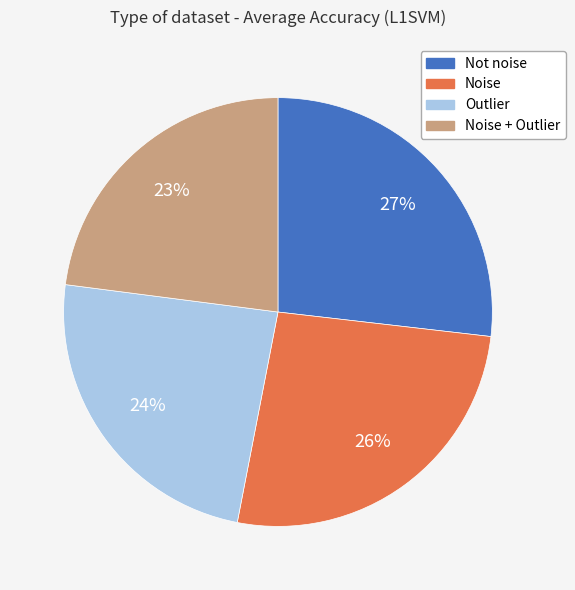

To the nearest percent, what is the average slice percentage?

25%